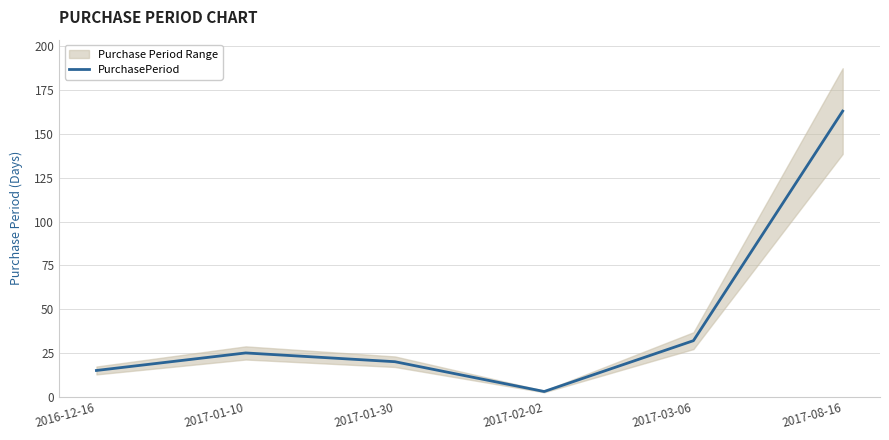

Which category has the lowest value across all series?

2017-02-02